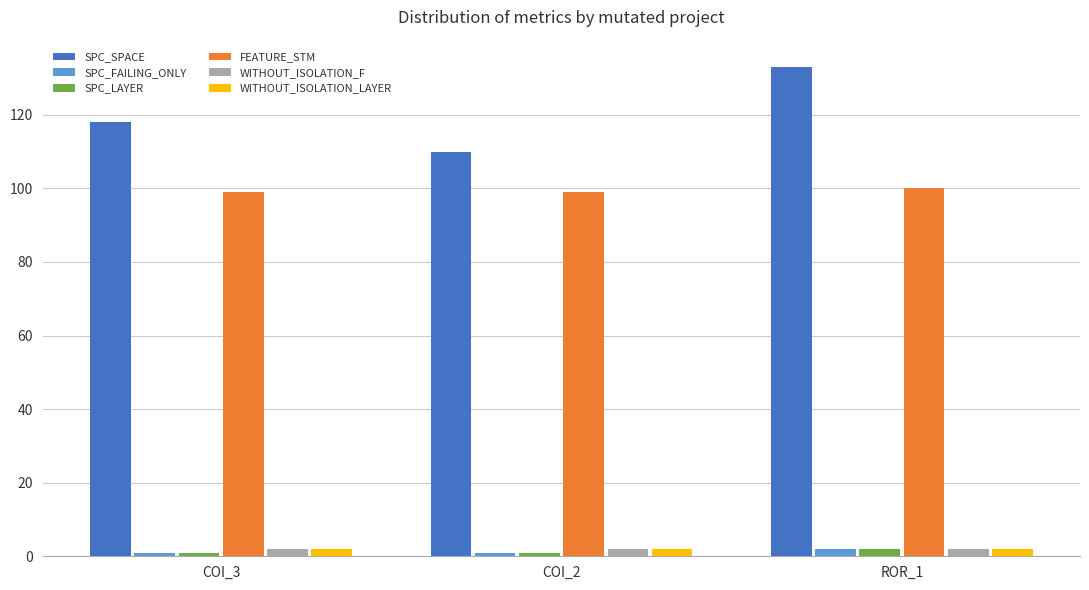

At which category is the sum across all series the highest?

ROR_1